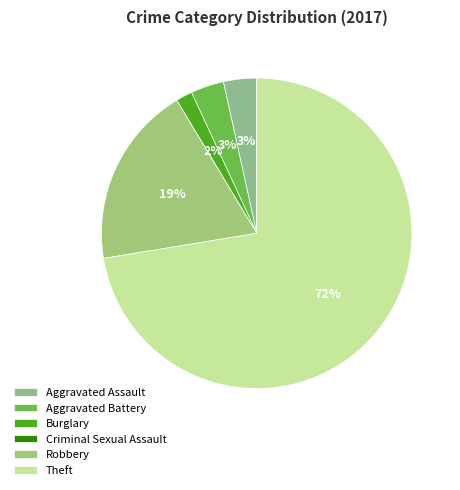

Count the number of slices in the pie.

6